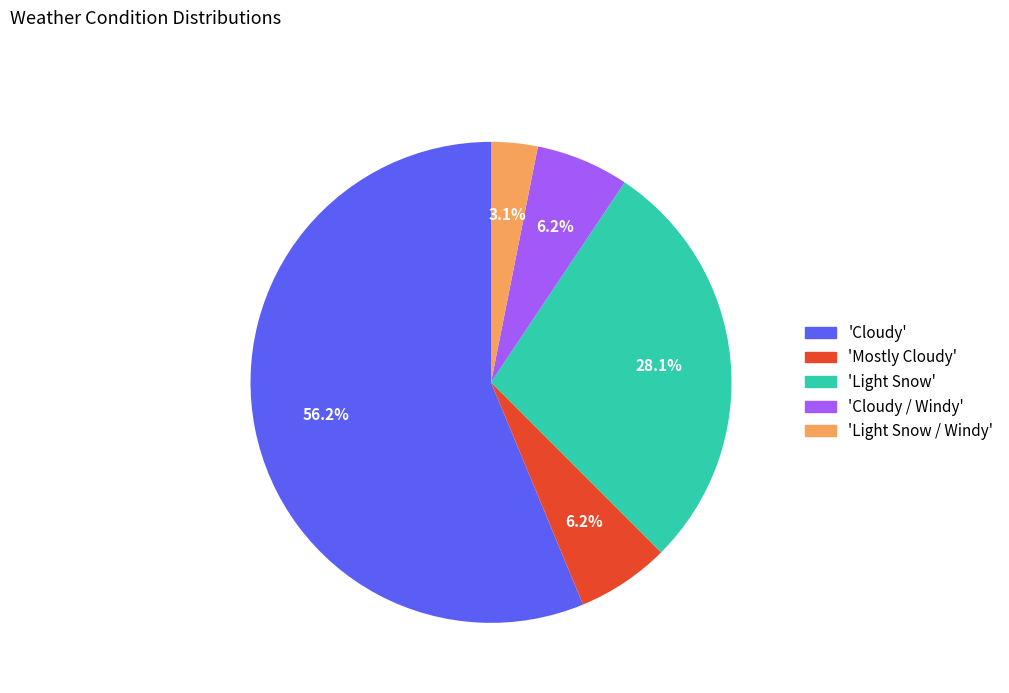

Is there any slice that represents more than half of the pie?

Yes